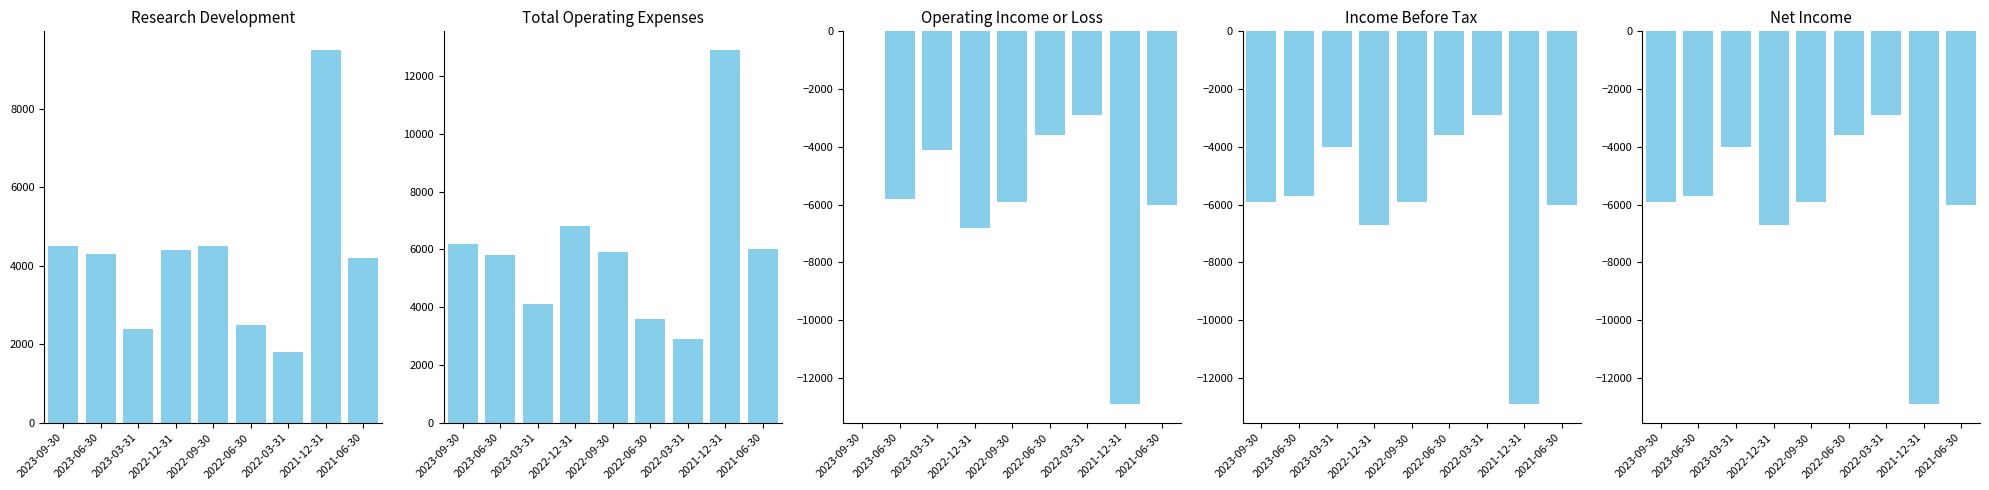

Where is Income Before Tax nearest to the value -7900?

2022-12-31